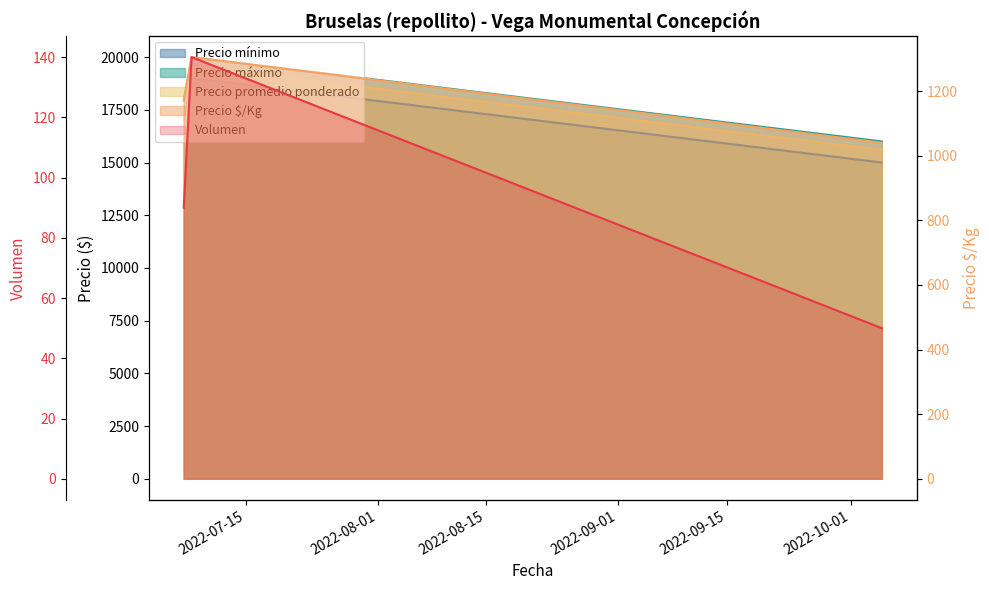

What are all the series names shown in the legend?

Volumen, Precio mínimo, Precio máximo, Precio promedio ponderado, Precio $/Kg